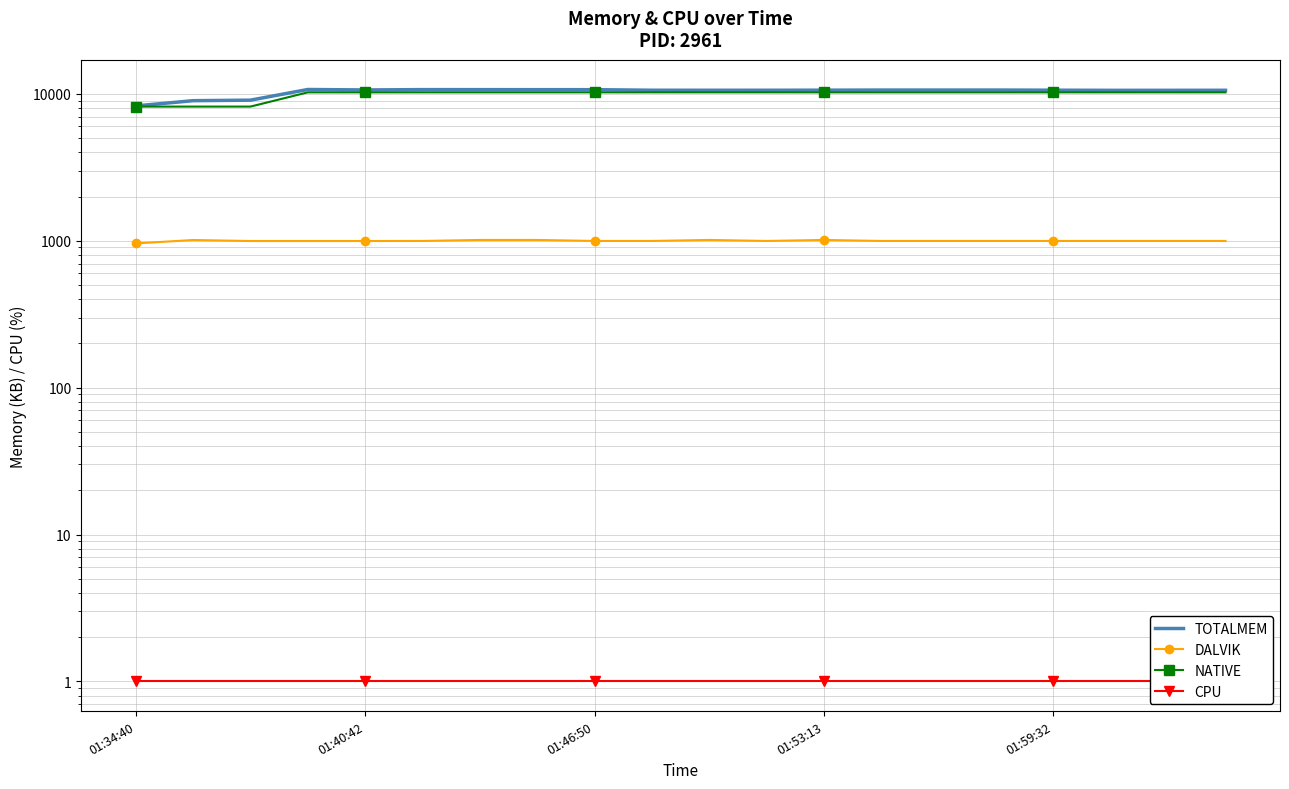

What is the value of the CPU point at the 18th from the left?

1